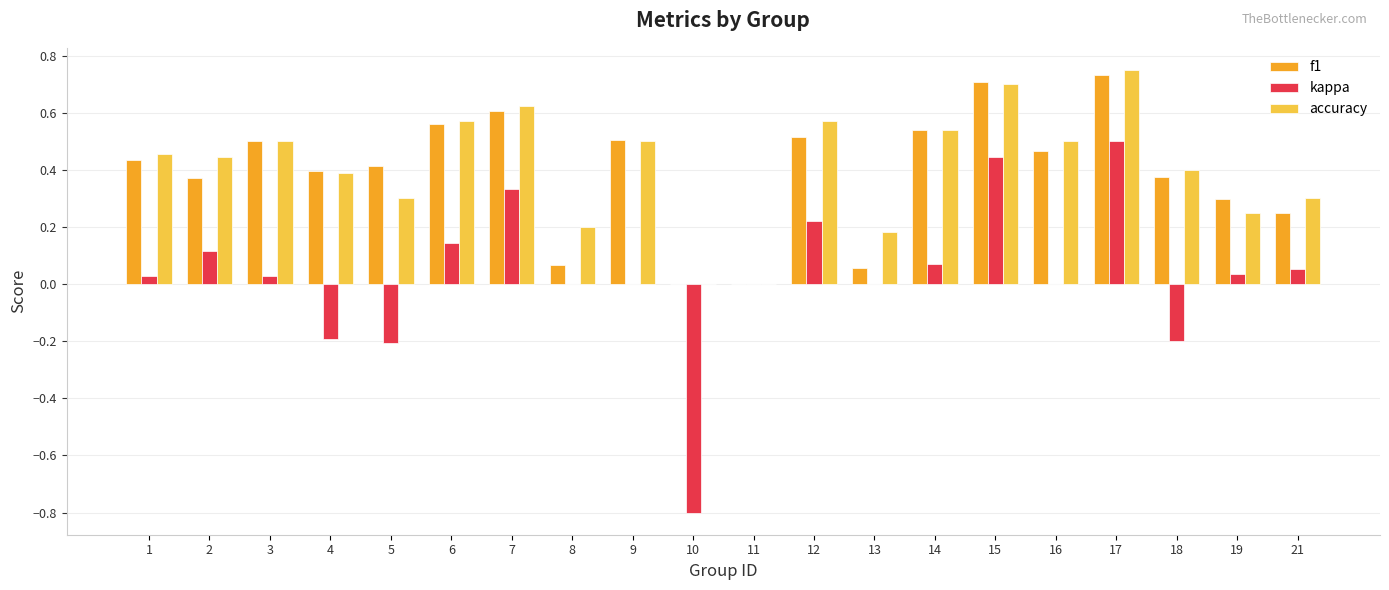

How many groups of bars are there?

20